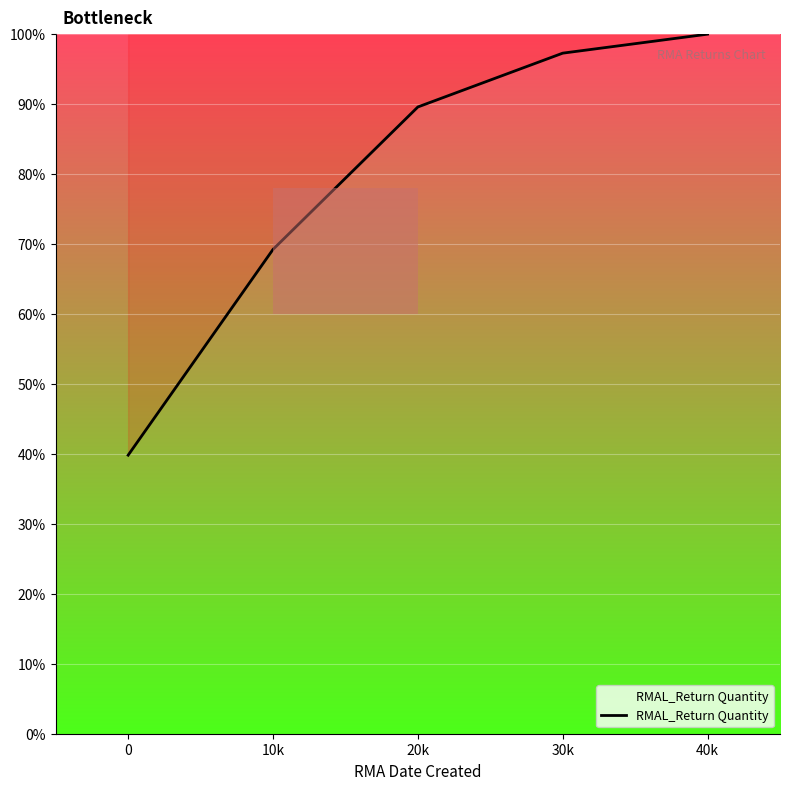

How many categories are shown in the chart?

5